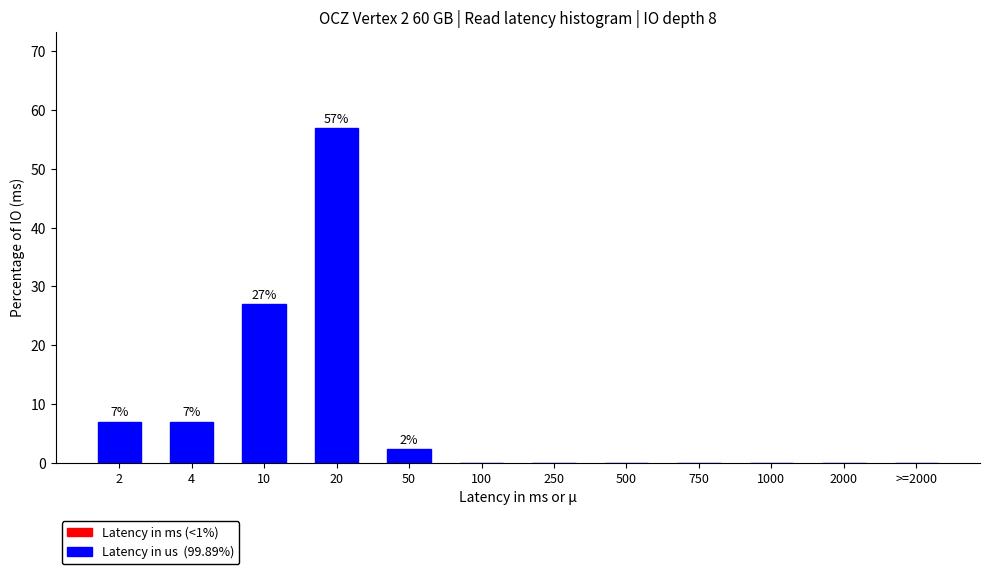

Reading left to right, what are all the values shown in this chart?

2=6.9	4=6.9	10=26.9	20=56.9	50=2.3	100=0.0	250=0.0	500=0.0	750=0.0	1000=0.0	2000=0.0	>=2000=0.0